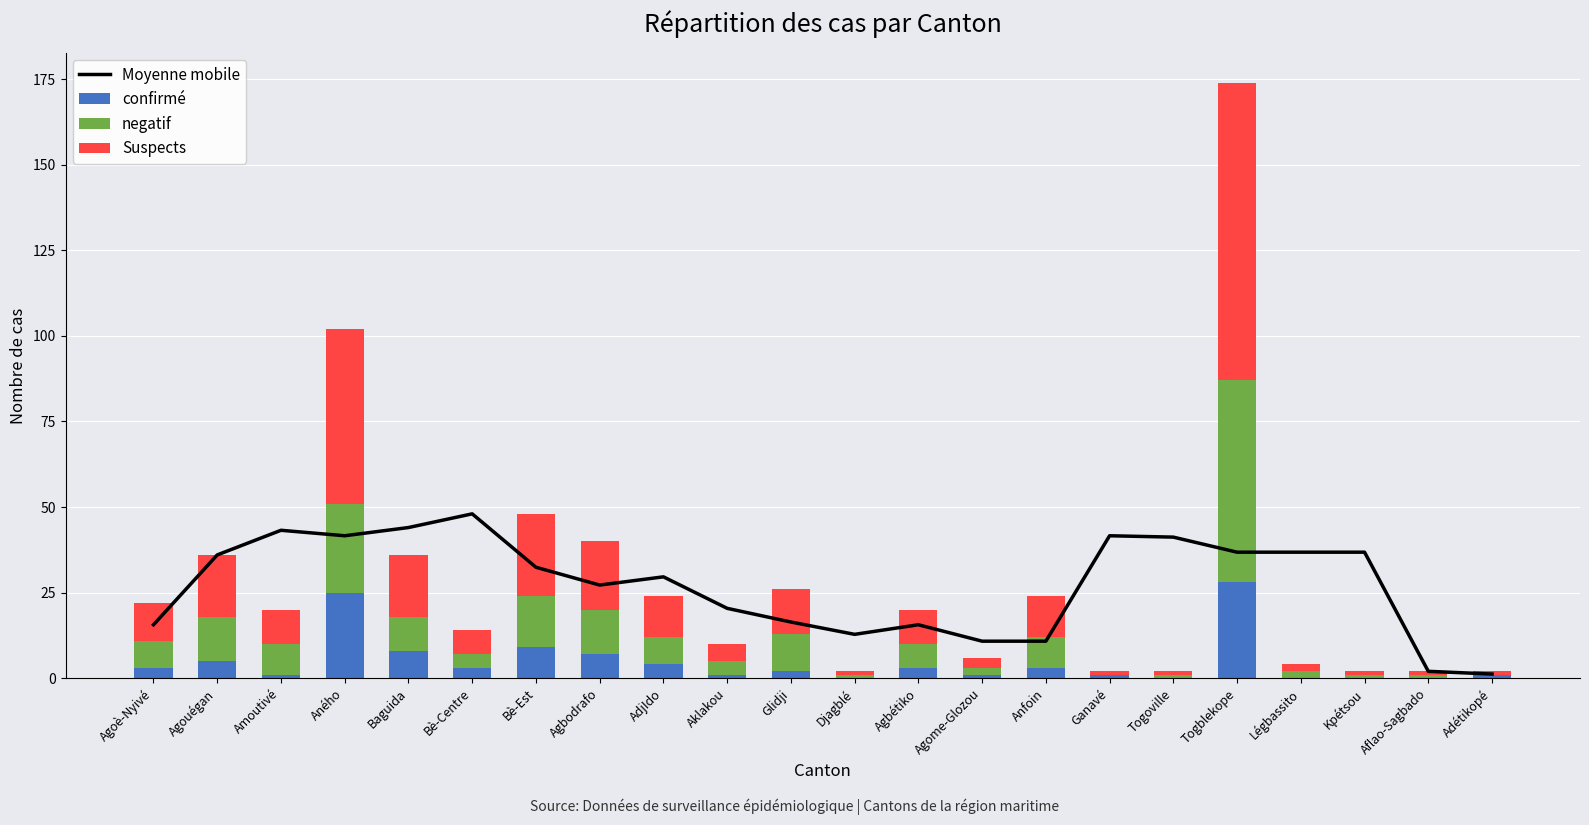

At which label does Suspects reach its minimum?

Djagblé